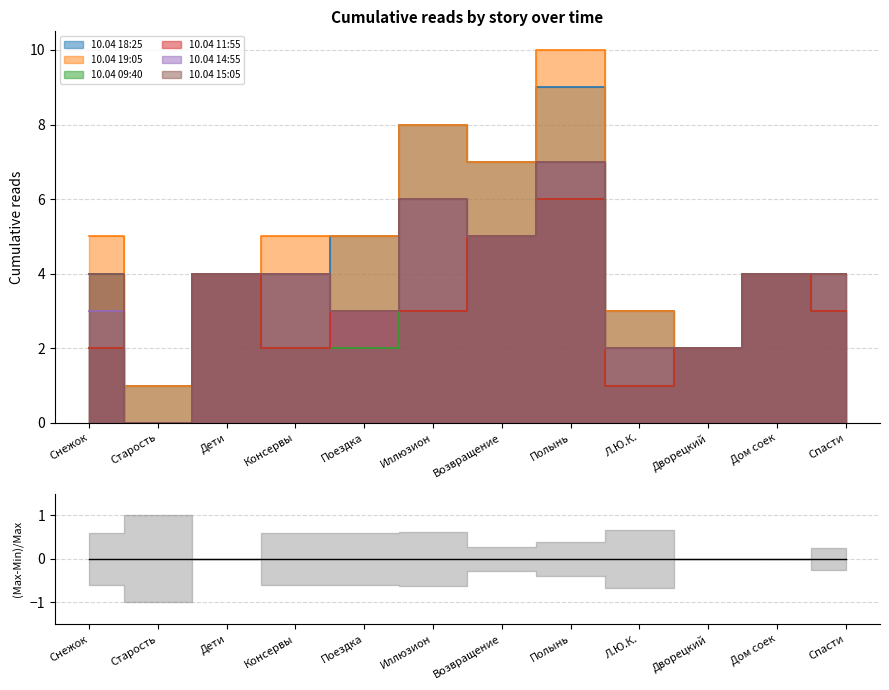

What is the total value across all series at Полынь?

45